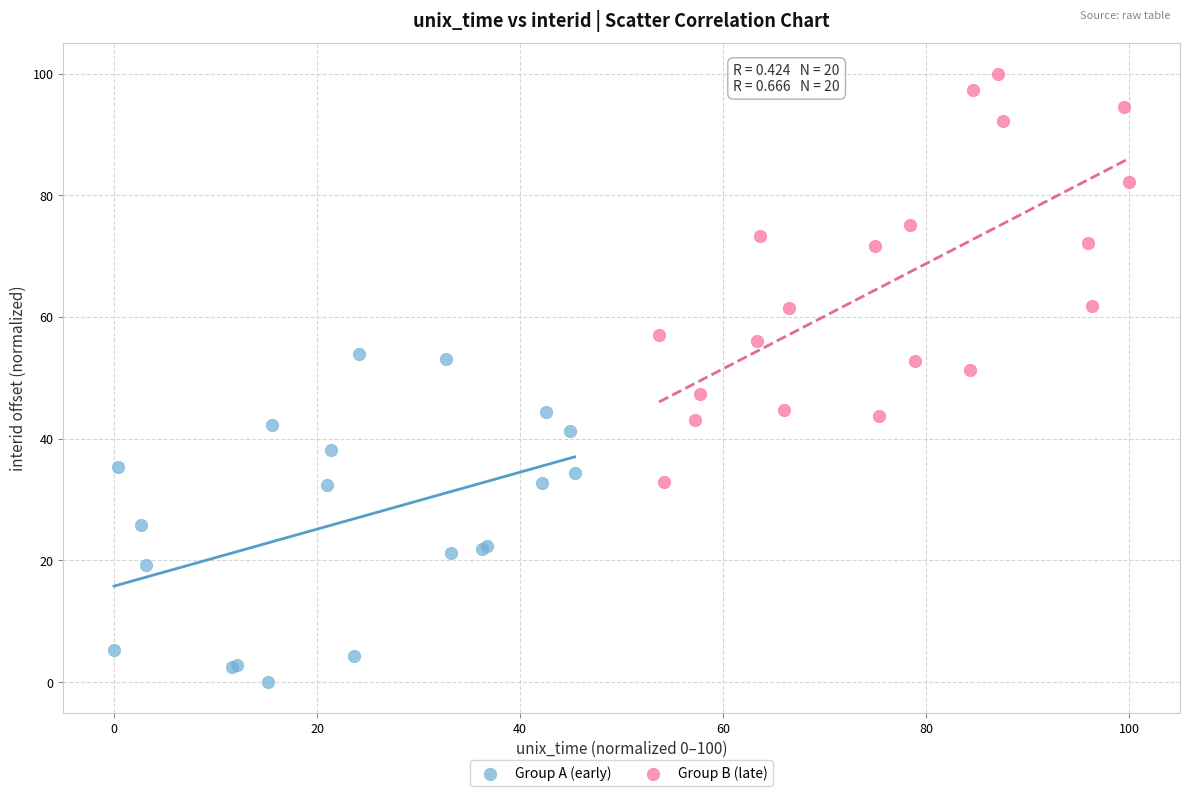

Which series has the largest Y range (max minus min)?

Group B (late)